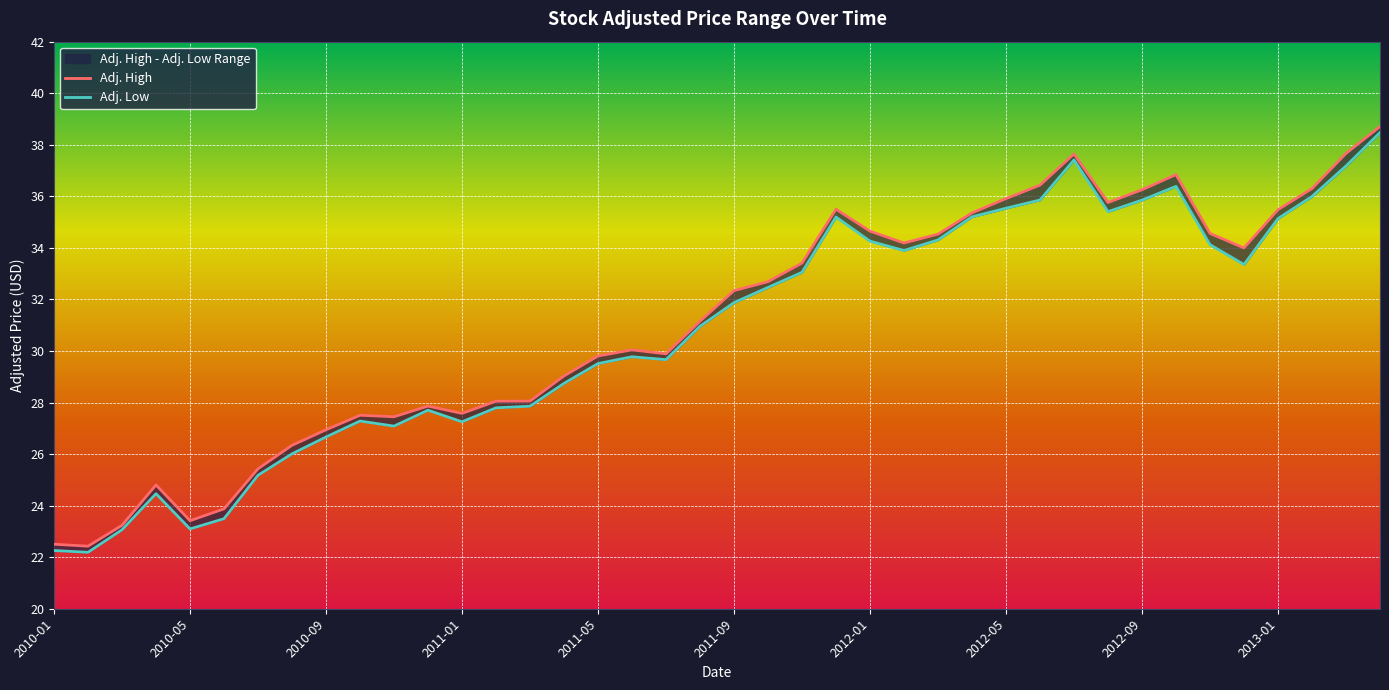

What is the difference between the second highest and minimum values in the Adj. Low series?

15.2